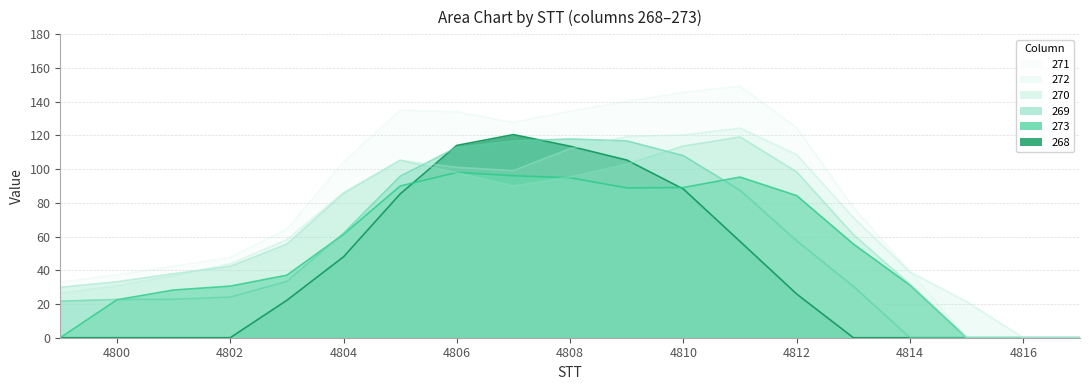

What is the sum of all 268 values?

780.3